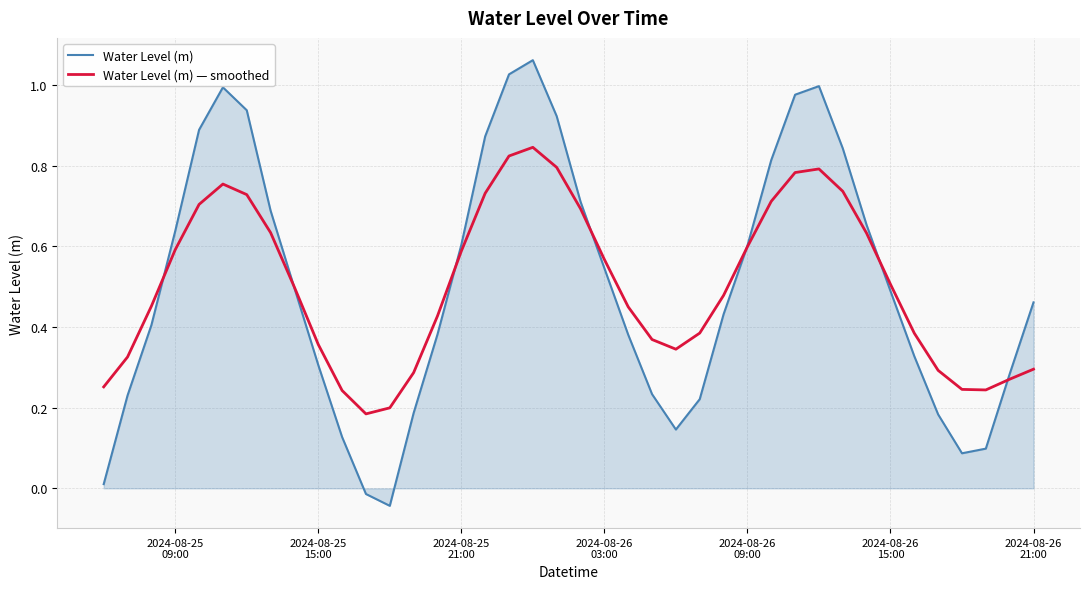

True or false: Water Level (m) and Water Level (m) — smoothed cross at least once.

True